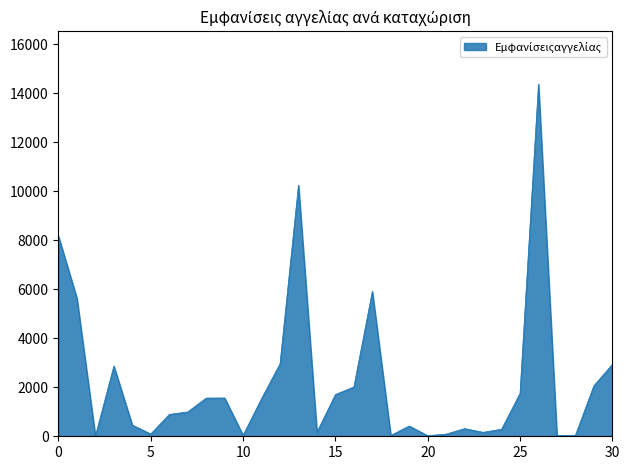

What is the greatest value displayed?

14369